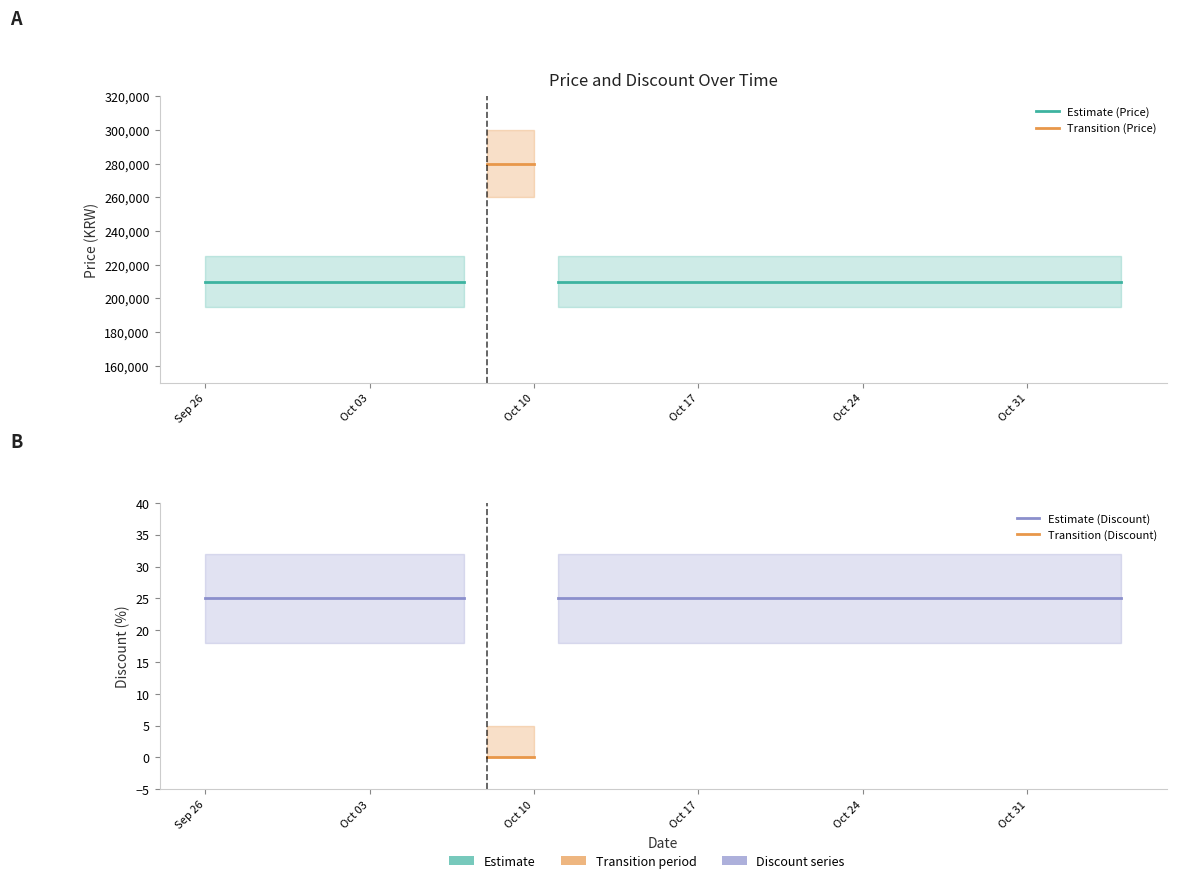

What position from the right is 2023-11-02?

3